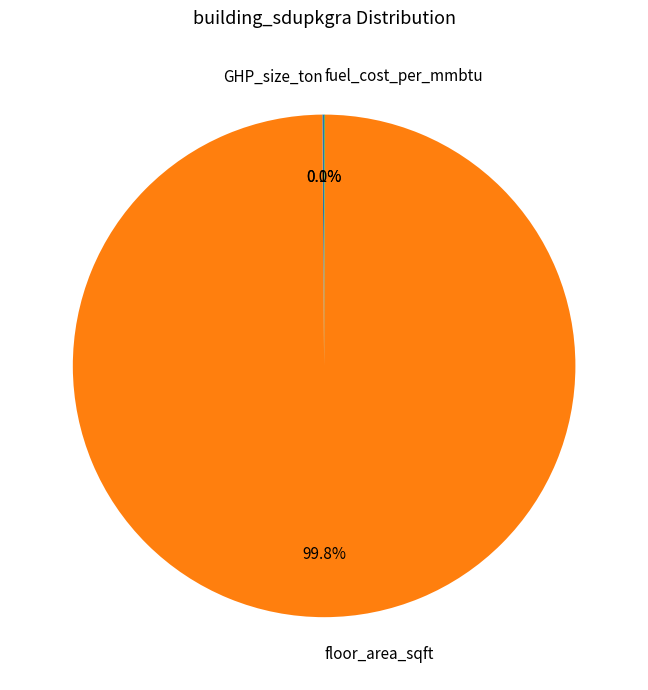

Does floor_area_sqft represent more than half of the total?

Yes